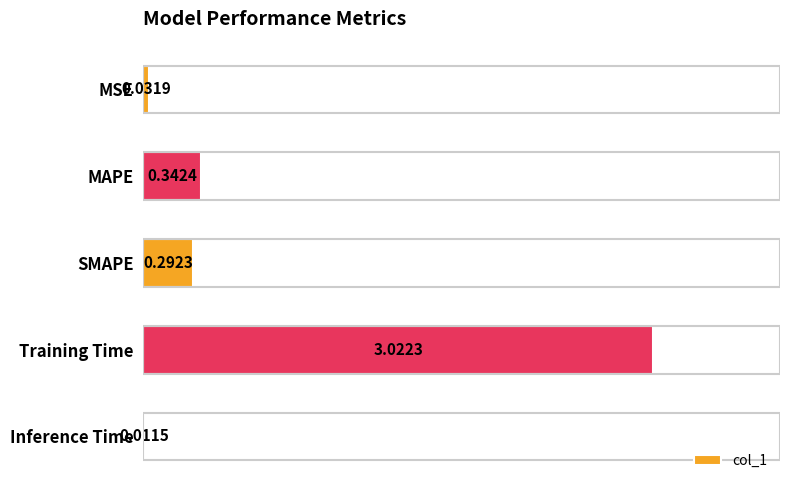

Rank the categories by value from lowest to highest.

Inference Time, MSE, SMAPE, MAPE, Training Time